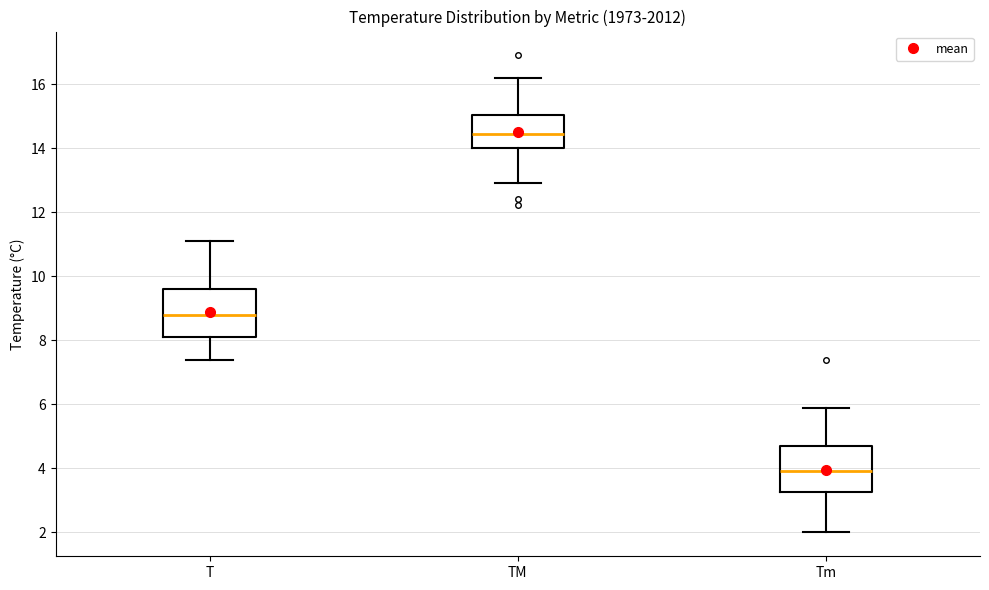

Reading left to right, transcribe this box plot: for each box, give where its median line is, the range the box spans, and where its two whiskers end, as read against the y-axis. The values are not printed on the chart, so give them approximately, as read against the axis.

T: median 8.8, box 8.2 to 9.6, whiskers 7.4 to 11.2
TM: median 14.4, box 14.0 to 15.0, whiskers 13.0 to 16.2
Tm: median 4.0, box 3.2 to 4.8, whiskers 2.0 to 6.0